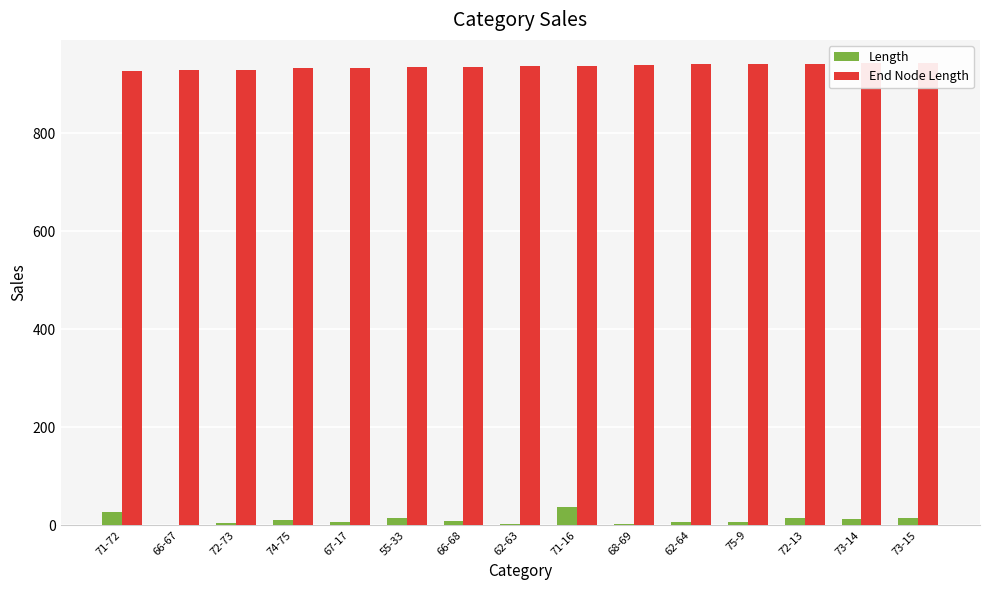

Which series has the largest range (max minus min)?

Length